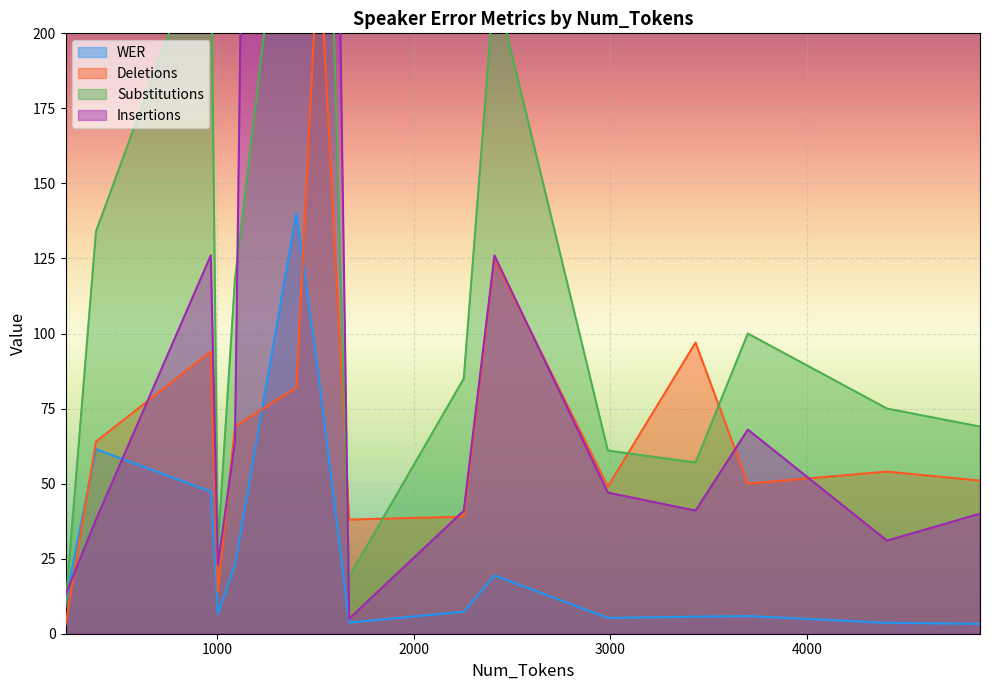

Between 384 and 1403, which series saw the biggest shift?

Insertions